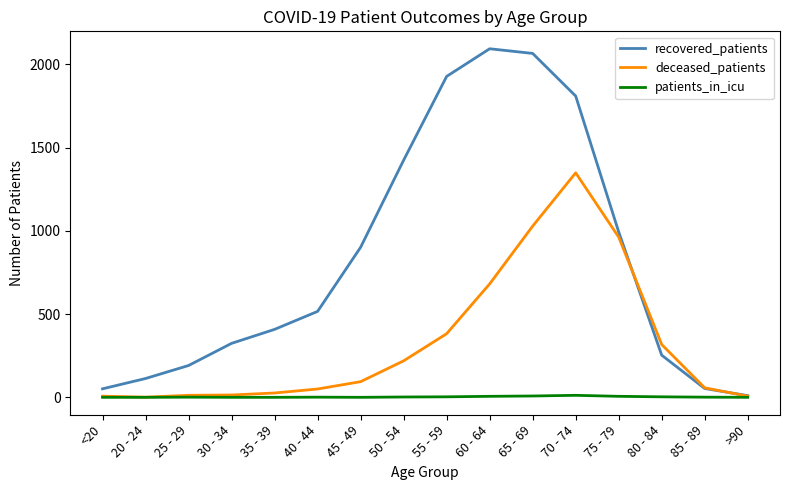

What is the difference between the highest and lowest values at 75 - 79?

987